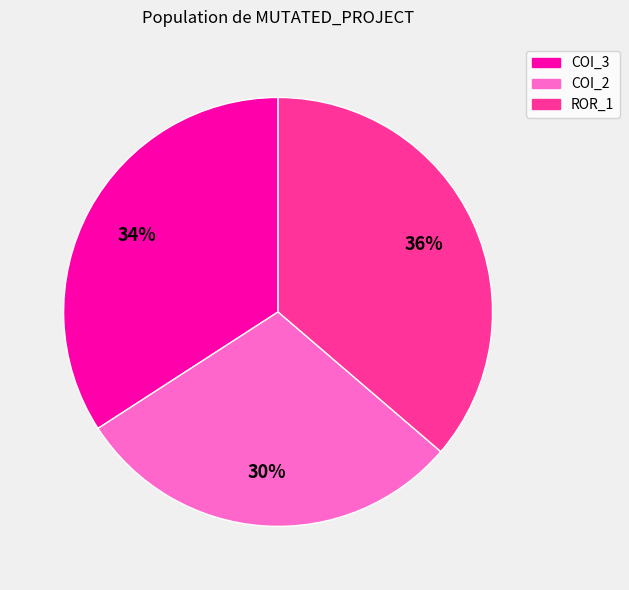

Does any single category account for the majority?

No